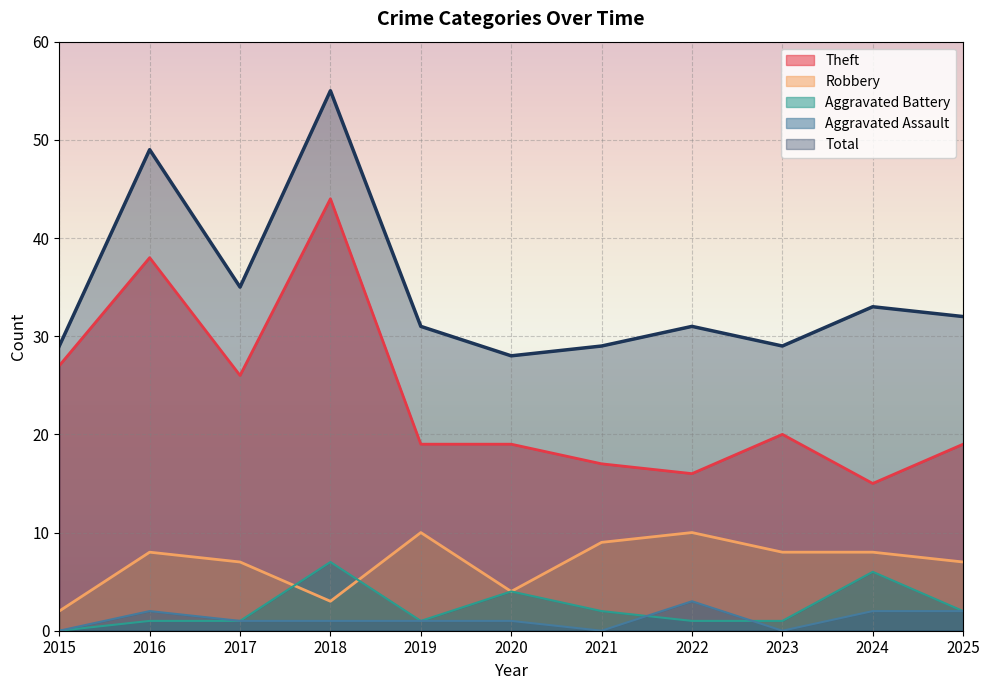

Reading left to right, extract all data points from this chart.

Theft: 2015=27	2016=38	2017=26	2018=44	2019=19	2020=19	2021=17	2022=16	2023=20	2024=15	2025=19
Robbery: 2015=2	2016=8	2017=7	2018=3	2019=10	2020=4	2021=9	2022=10	2023=8	2024=8	2025=7
Aggravated Battery: 2015=0	2016=1	2017=1	2018=7	2019=1	2020=4	2021=2	2022=1	2023=1	2024=6	2025=2
Aggravated Assault: 2015=0	2016=2	2017=1	2018=1	2019=1	2020=1	2021=0	2022=3	2023=0	2024=2	2025=2
Total: 2015=29	2016=49	2017=35	2018=55	2019=31	2020=28	2021=29	2022=31	2023=29	2024=33	2025=32